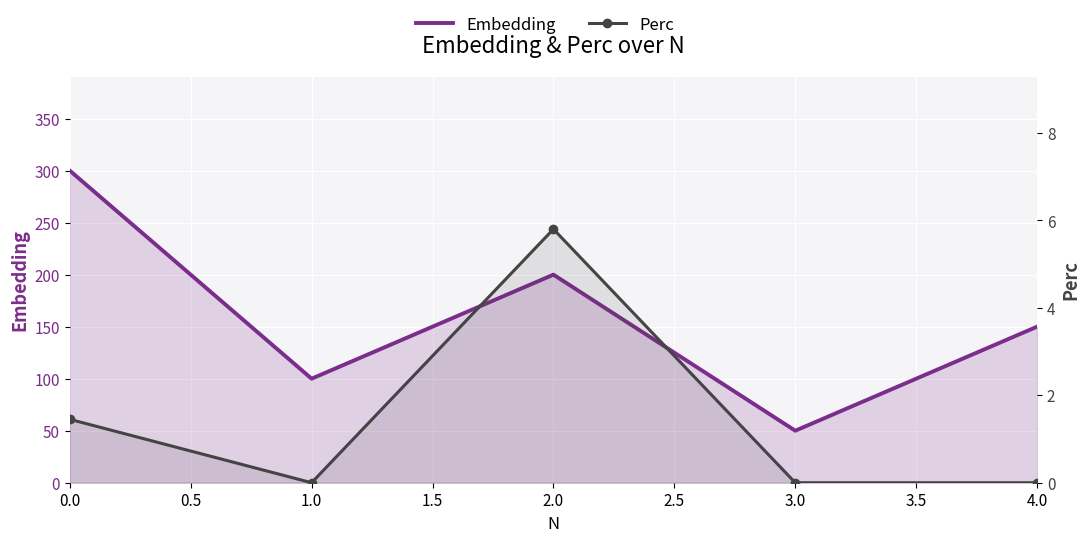

Rank the series by their maximum value, from highest to lowest.

Embedding, Perc